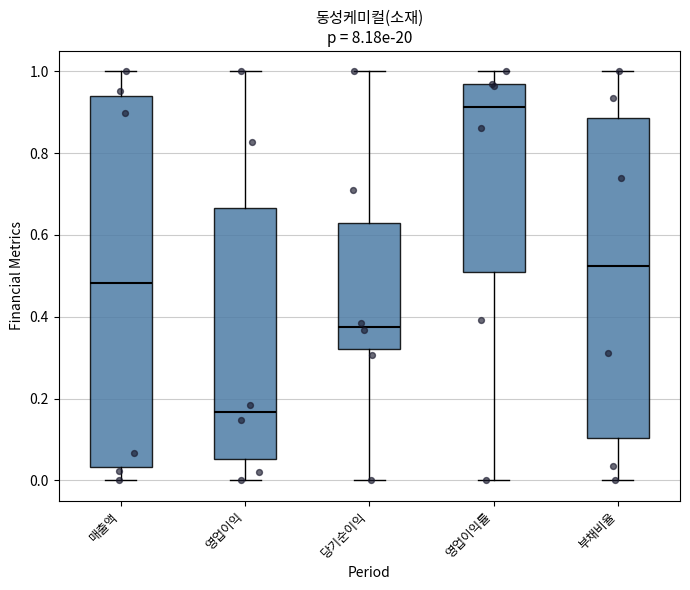

Where does the upper whisker of the box for 영업이익 end on the y-axis? The values are not printed on the chart, so give them approximately, as read against the axis.

1.00